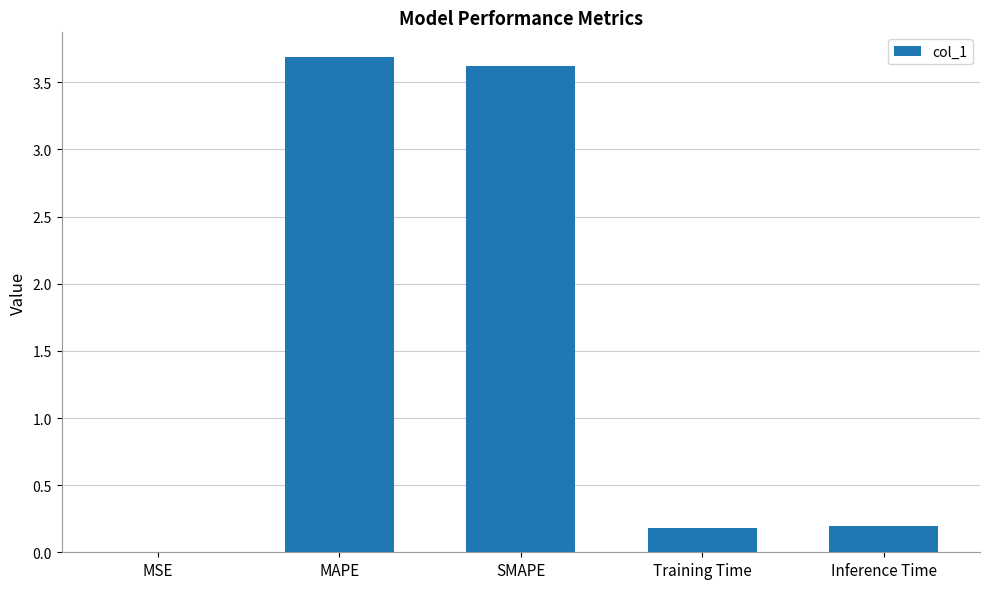

Is it true that the value at MAPE is 3.7?

True